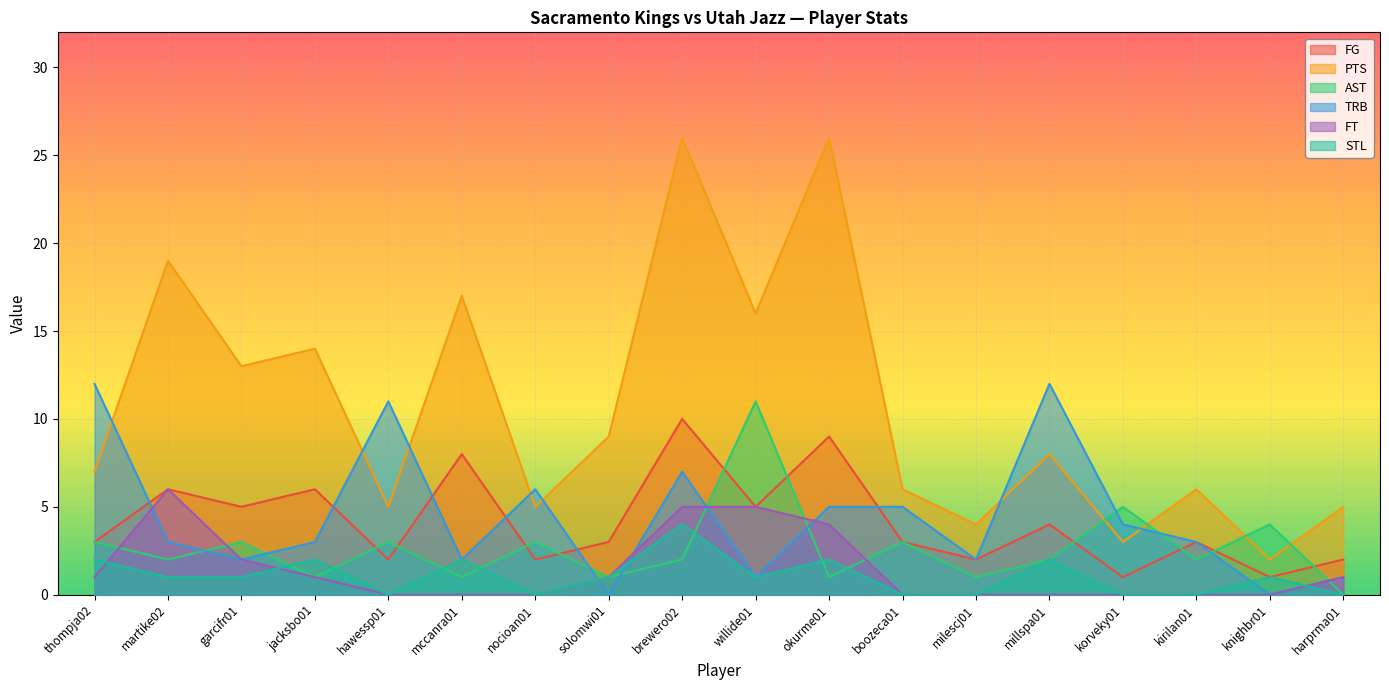

At how many categories does at least one series exceed 7?

11